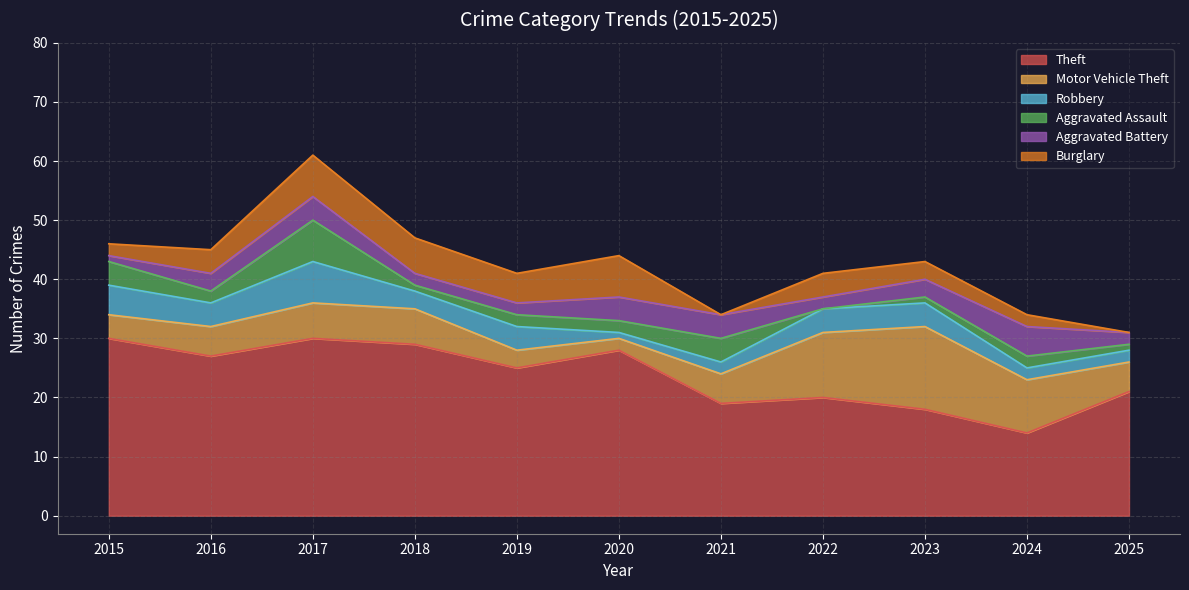

Is it true that Aggravated Battery equals 2 at 2022?

True